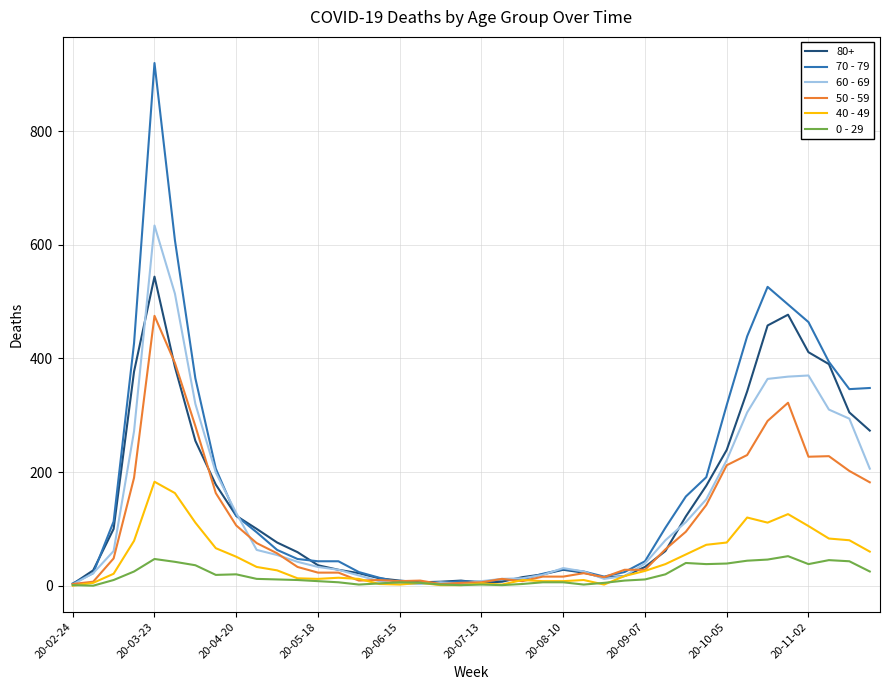

Which series has the largest range (max minus min)?

70 - 79